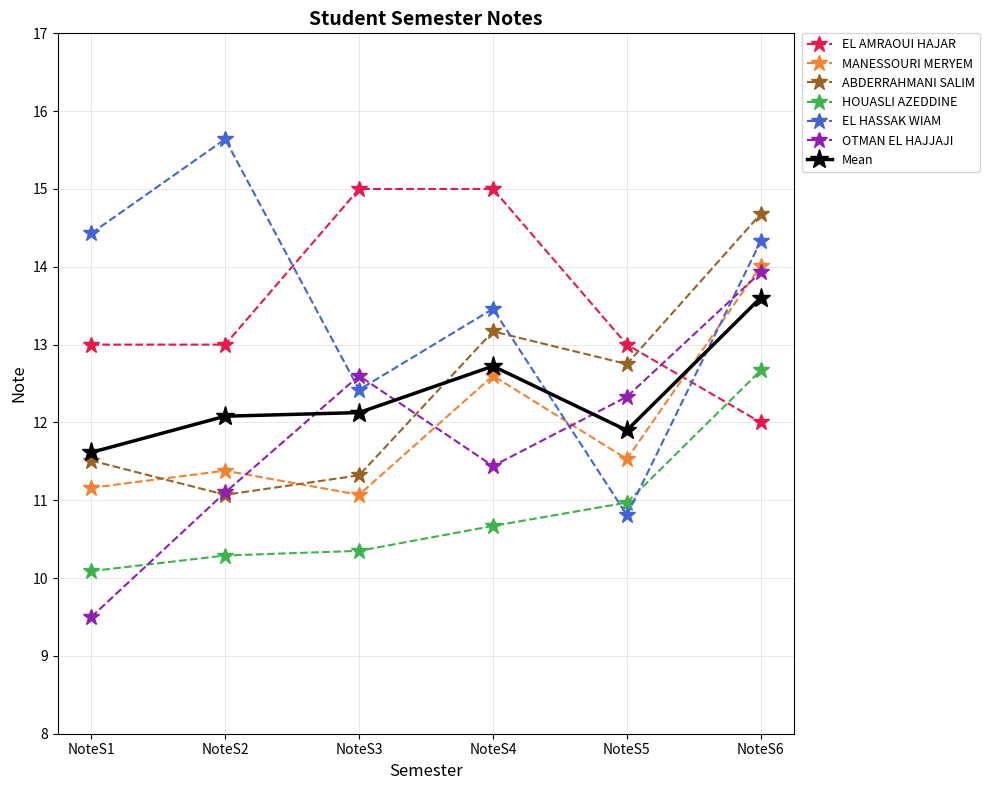

Rank the categories by OTMAN EL HAJJAJI value from highest to lowest.

NoteS6, NoteS3, NoteS5, NoteS4, NoteS2, NoteS1